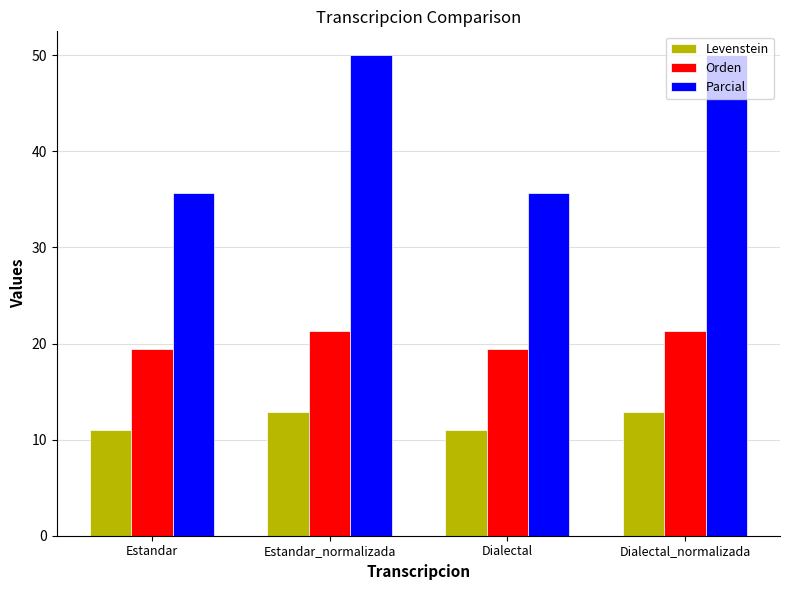

What is the difference between the Parcial values at Dialectal and Dialectal_normalizada?

14.3